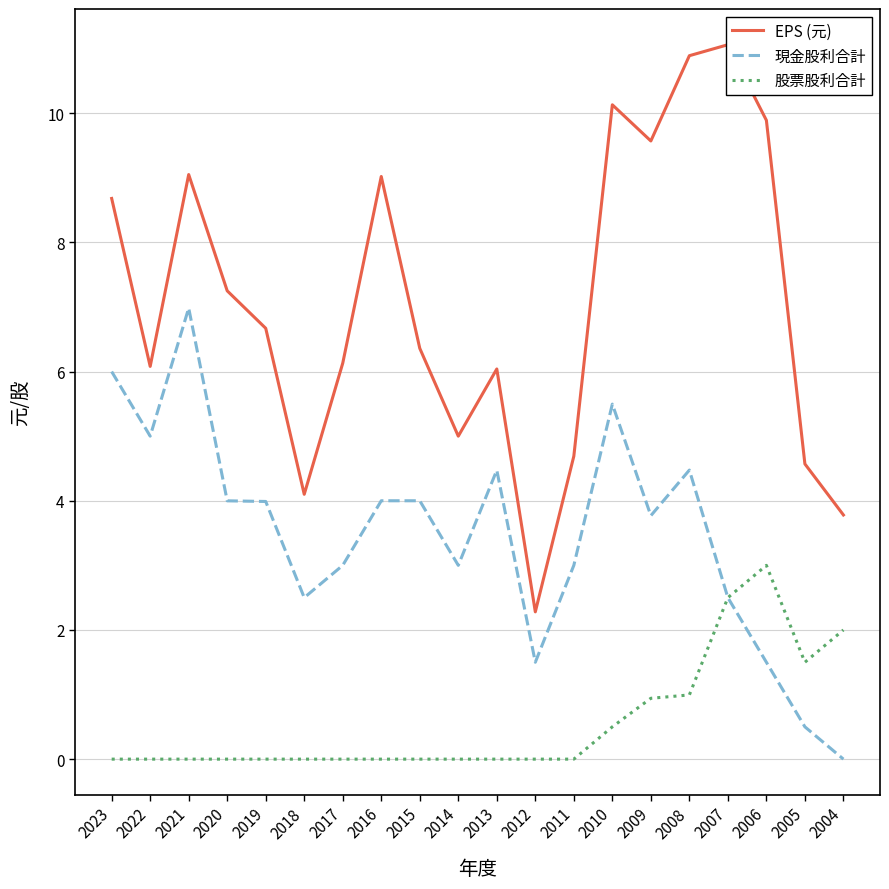

How many distinct data groups are displayed?

3